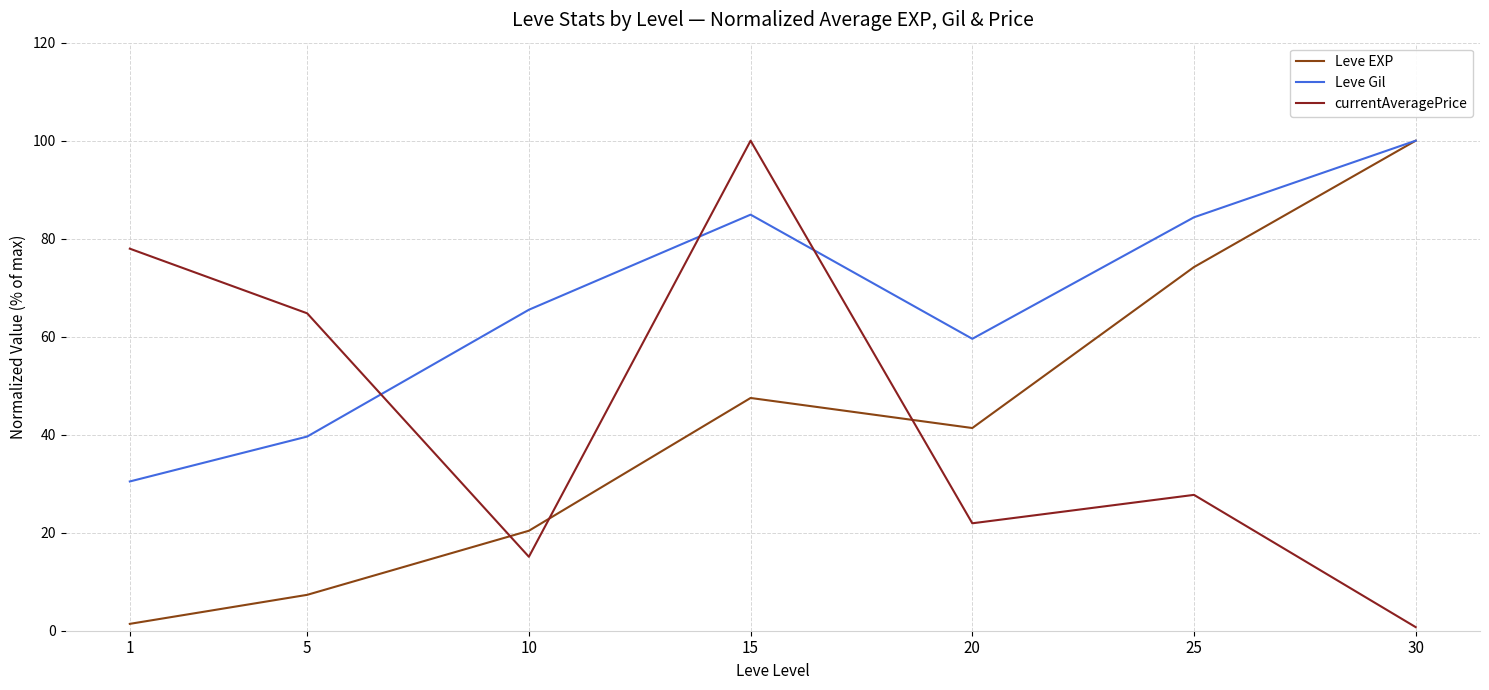

What is the difference between the Leve EXP values at 15 and 10?

27.1